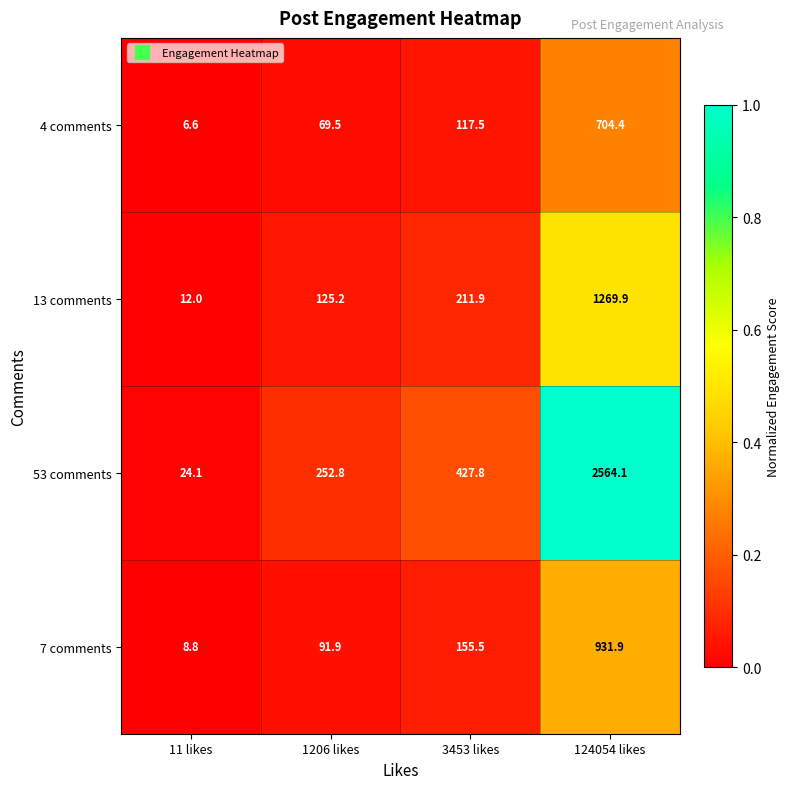

What is the spread (max minus min) of values at 3453 likes?

310.3